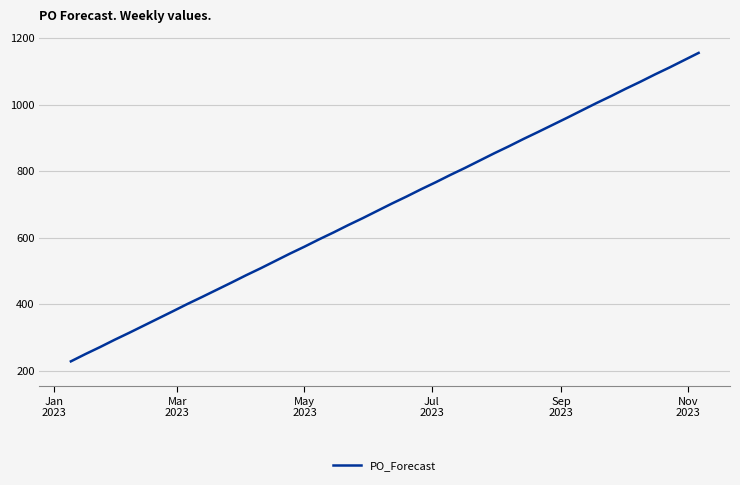

What is the smallest value displayed?

228